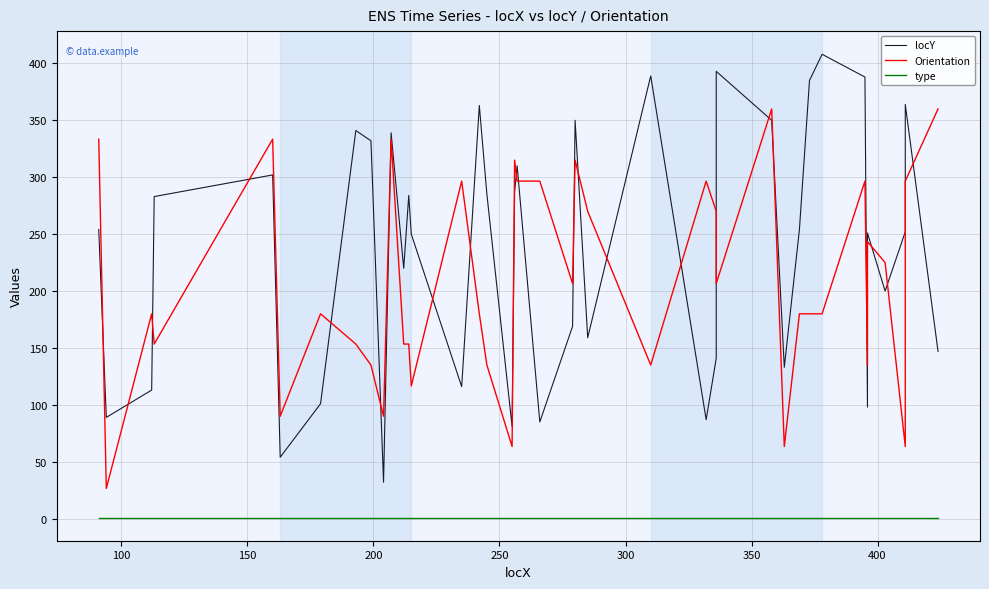

Is this an area chart (filled region under the line)?

No